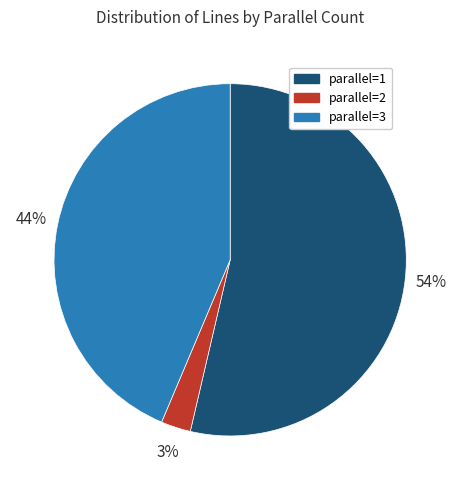

How many slices are in this pie chart?

3